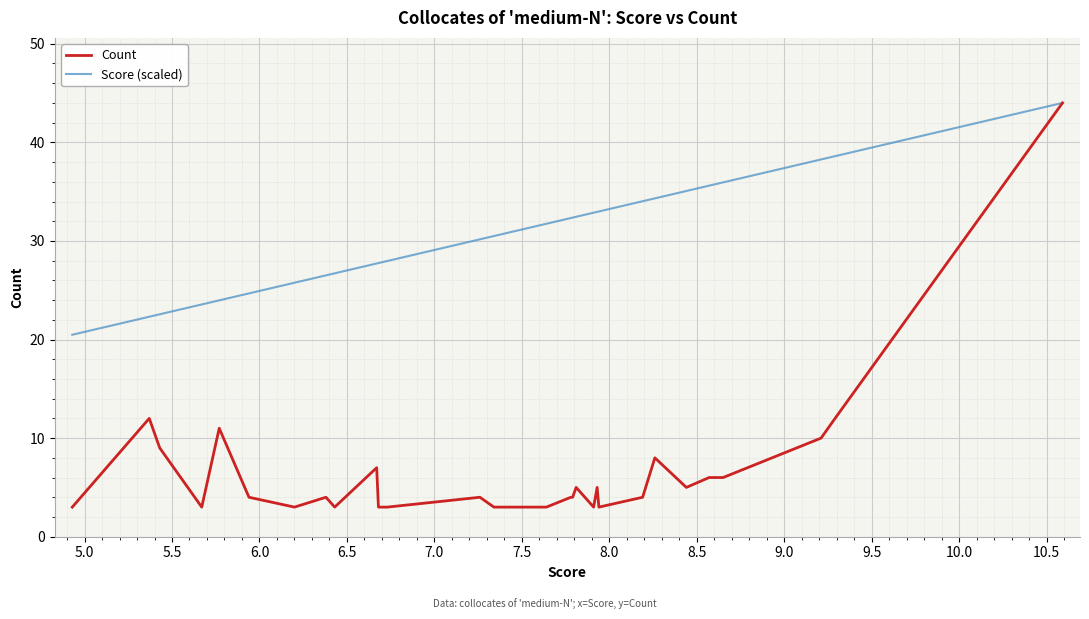

List the series in order of their overall mean, highest first.

Score (scaled), Count